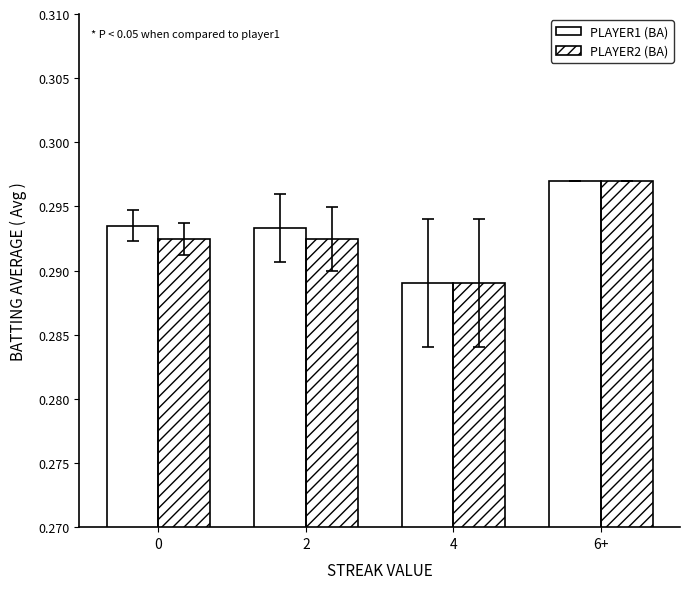

At 0, list the series in order from smallest to largest.

PLAYER2 (BA), PLAYER1 (BA)